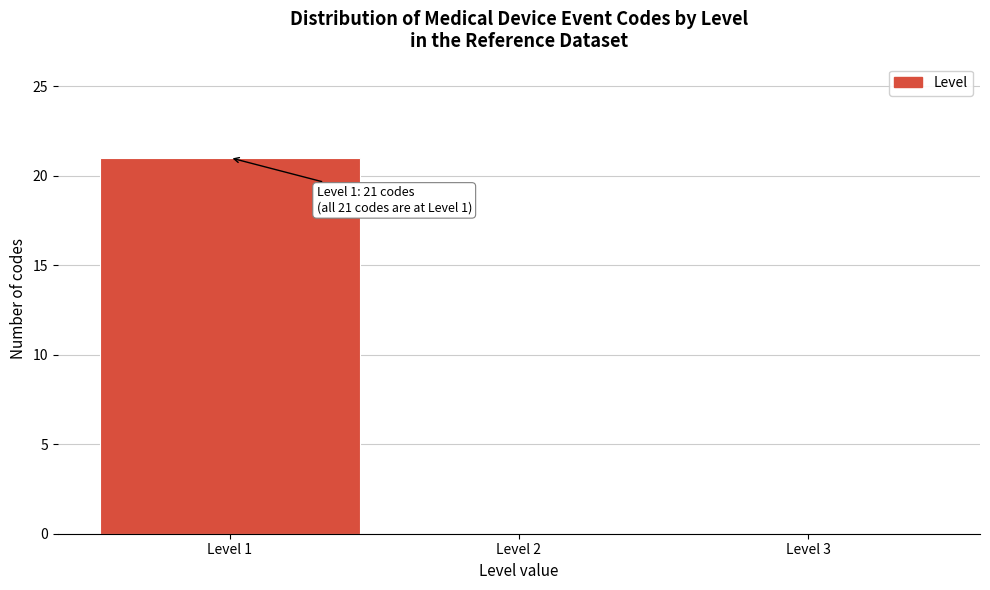

Which range on the x-axis has the tallest bar?

0.5 to 1.5